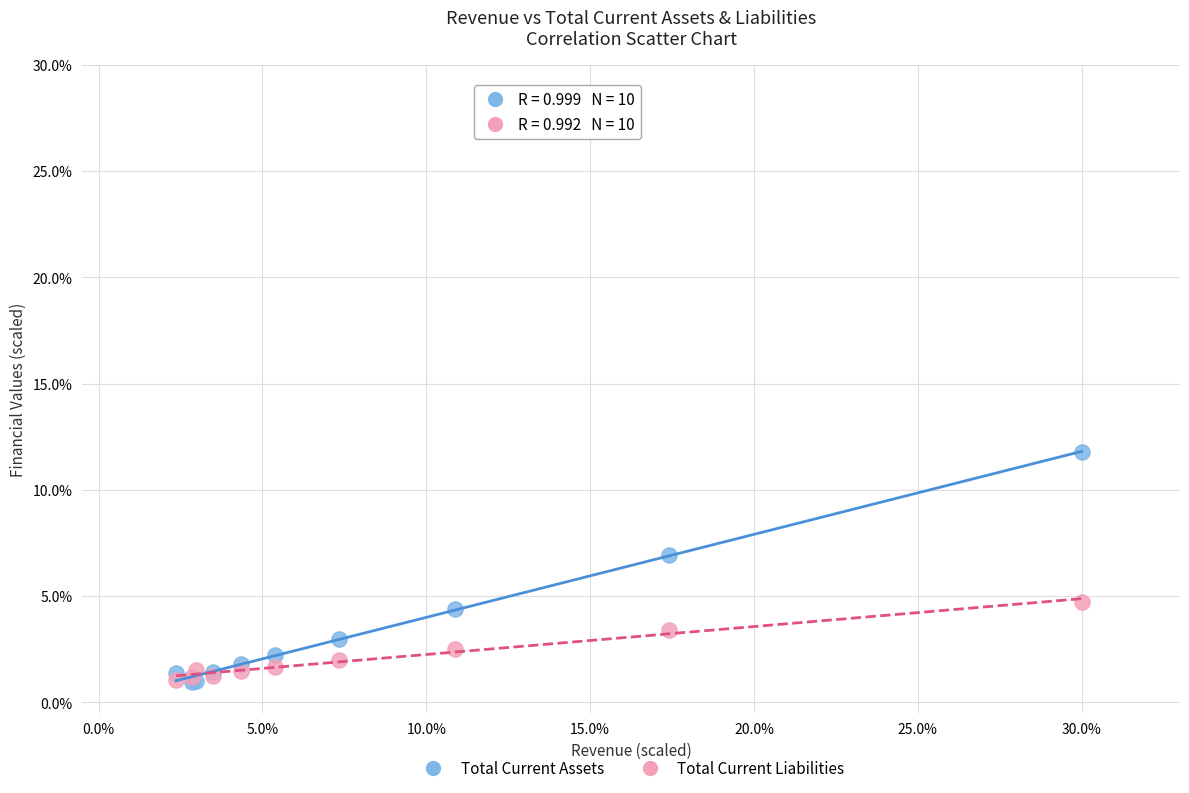

Which series has the largest Y range (max minus min)?

Total Current Assets